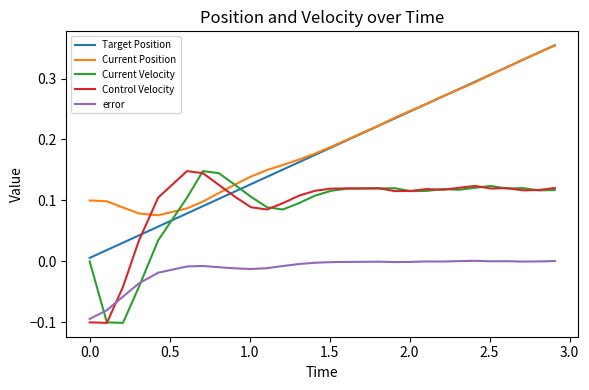

Which series has the widest spread of values?

Target Position